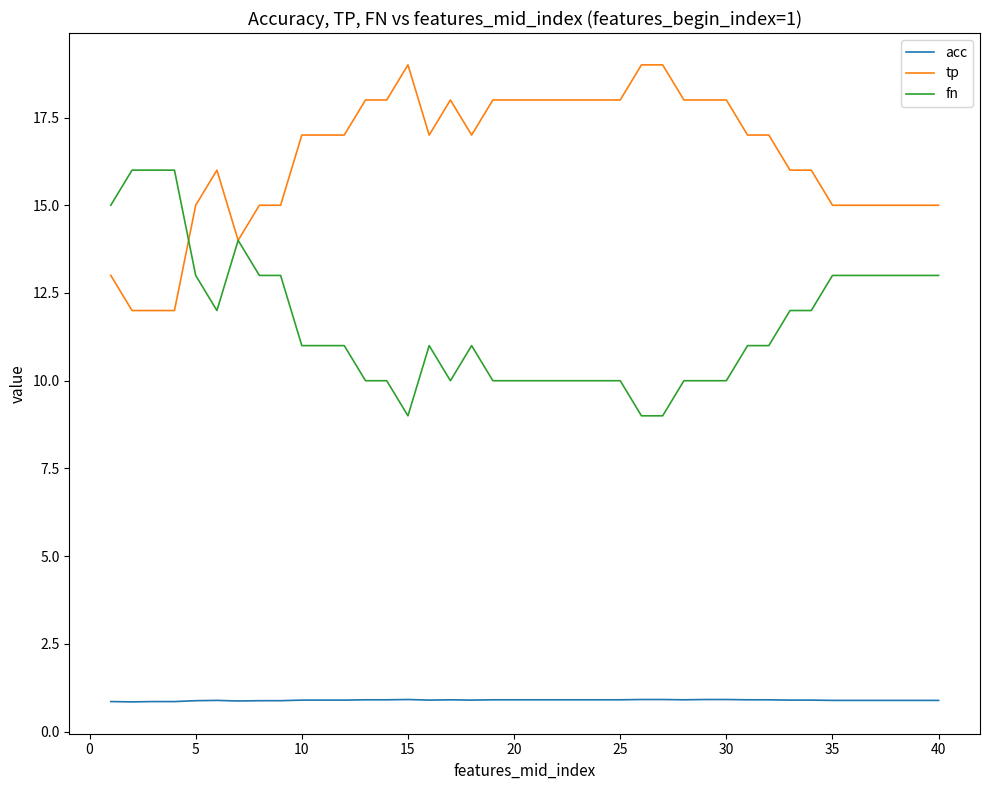

True or false: fn and acc cross at least once.

False